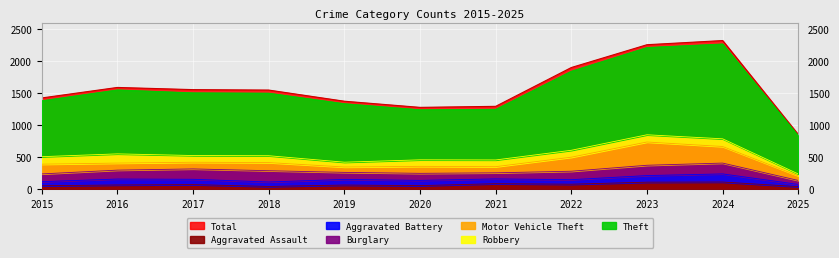

The Aggravated Assault series shows 56 at 2020. True or false?

True